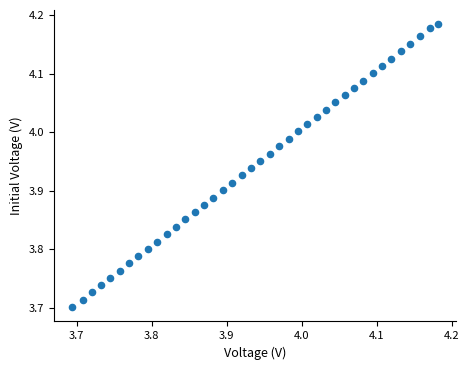

What is the range of Y values (max minus min)?

0.5